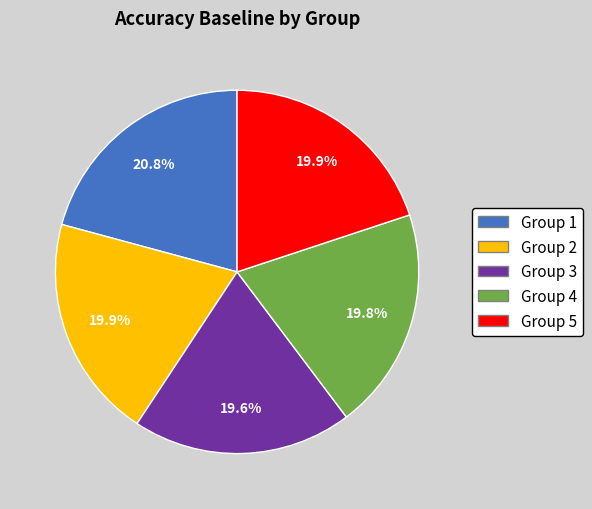

Is there any slice that represents more than half of the pie?

No